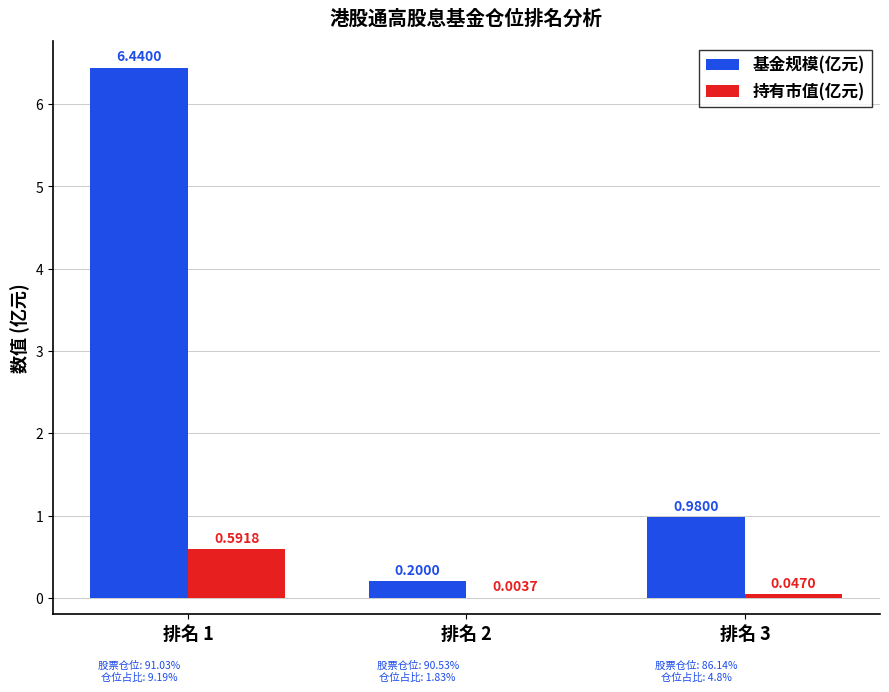

Which series changed the most between 排名 1 and 排名 3?

基金规模(亿元)